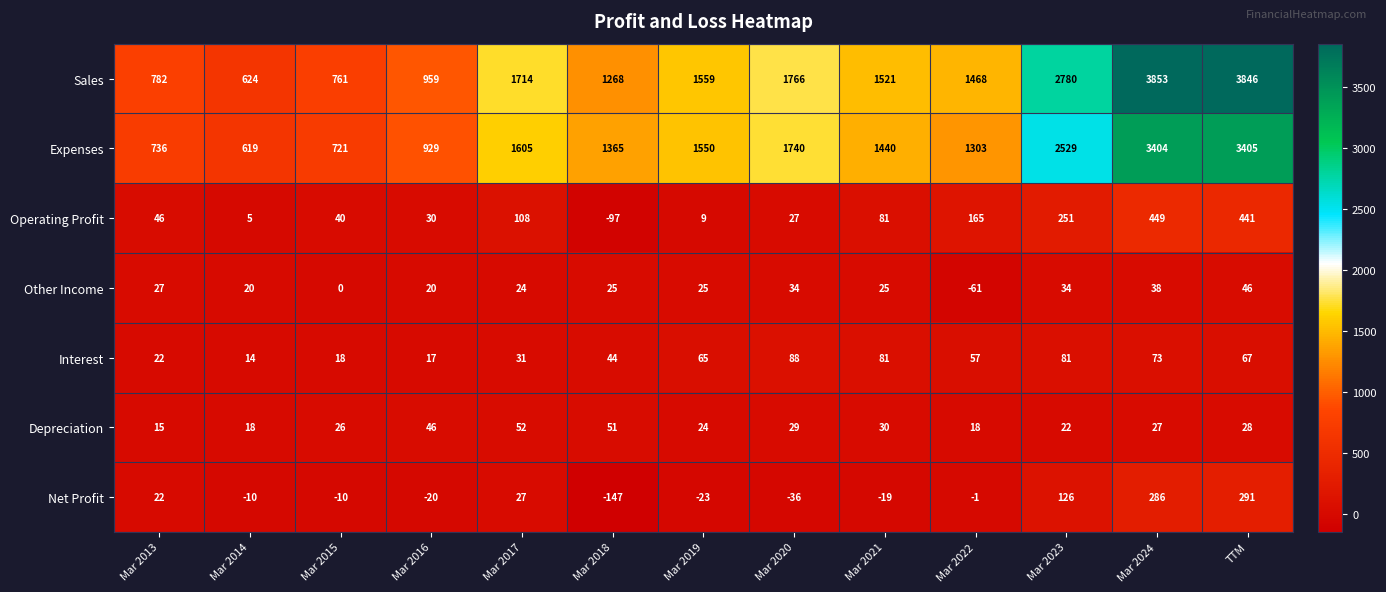

Where does the Depreciation series first go above 27?

Mar 2016